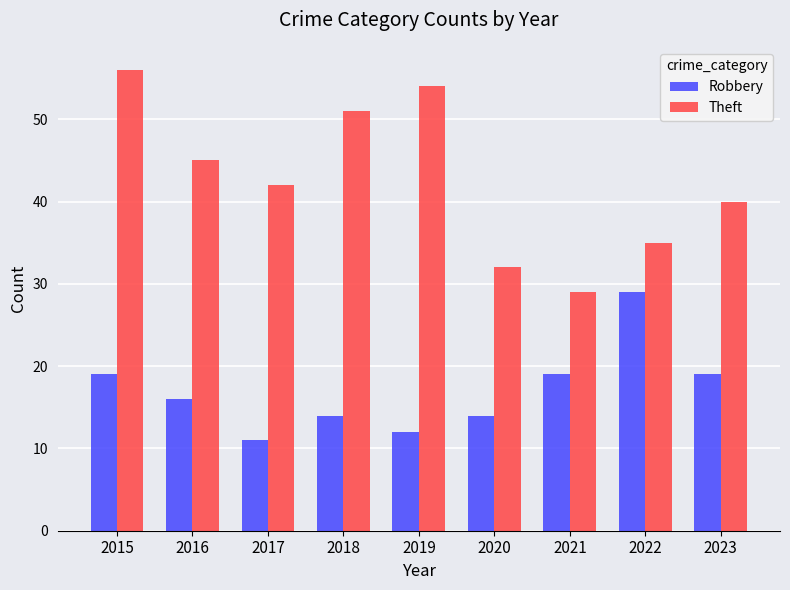

At how many categories does at least one series exceed 12?

9